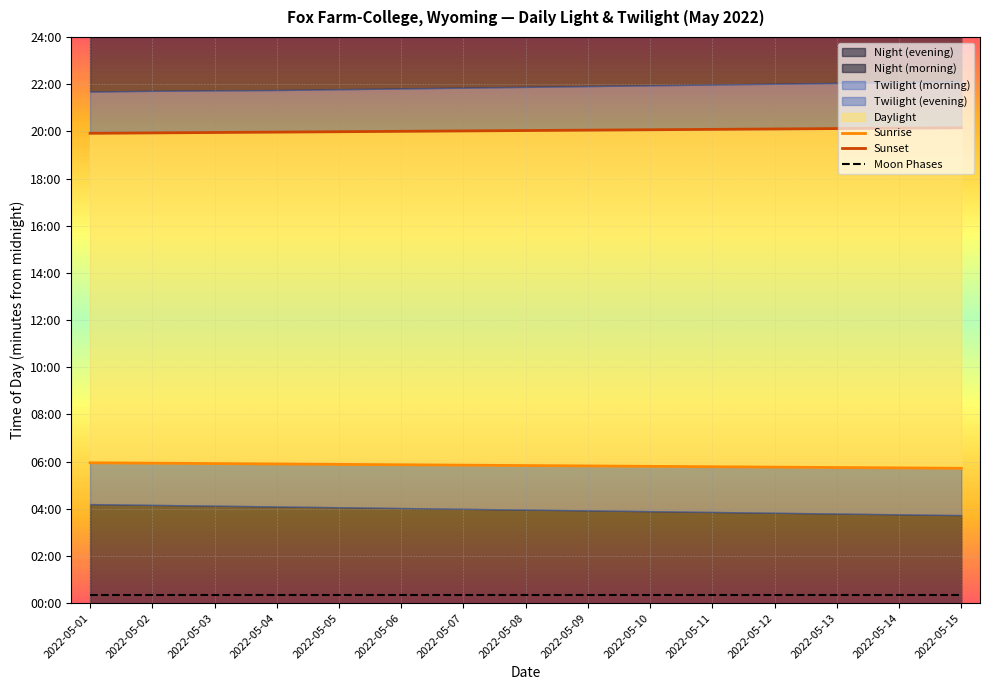

Which series has the largest total across all categories?

Sunset